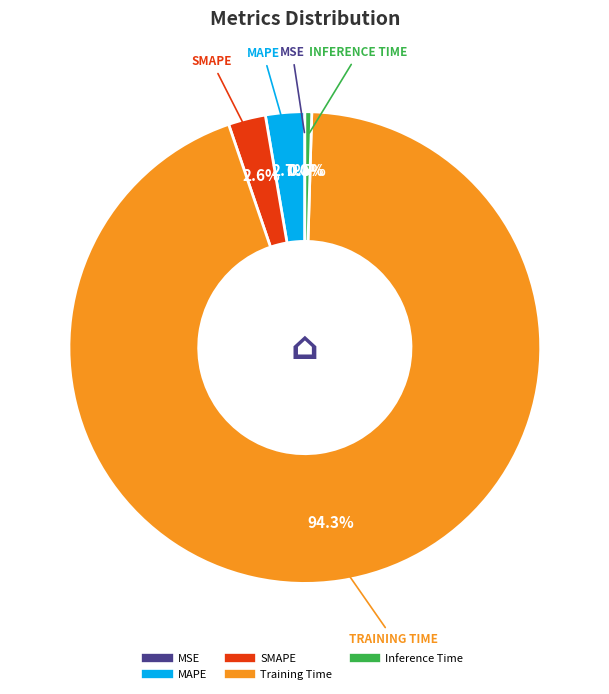

To the nearest percent, what is the difference between the largest and smallest slice percentages?

94%